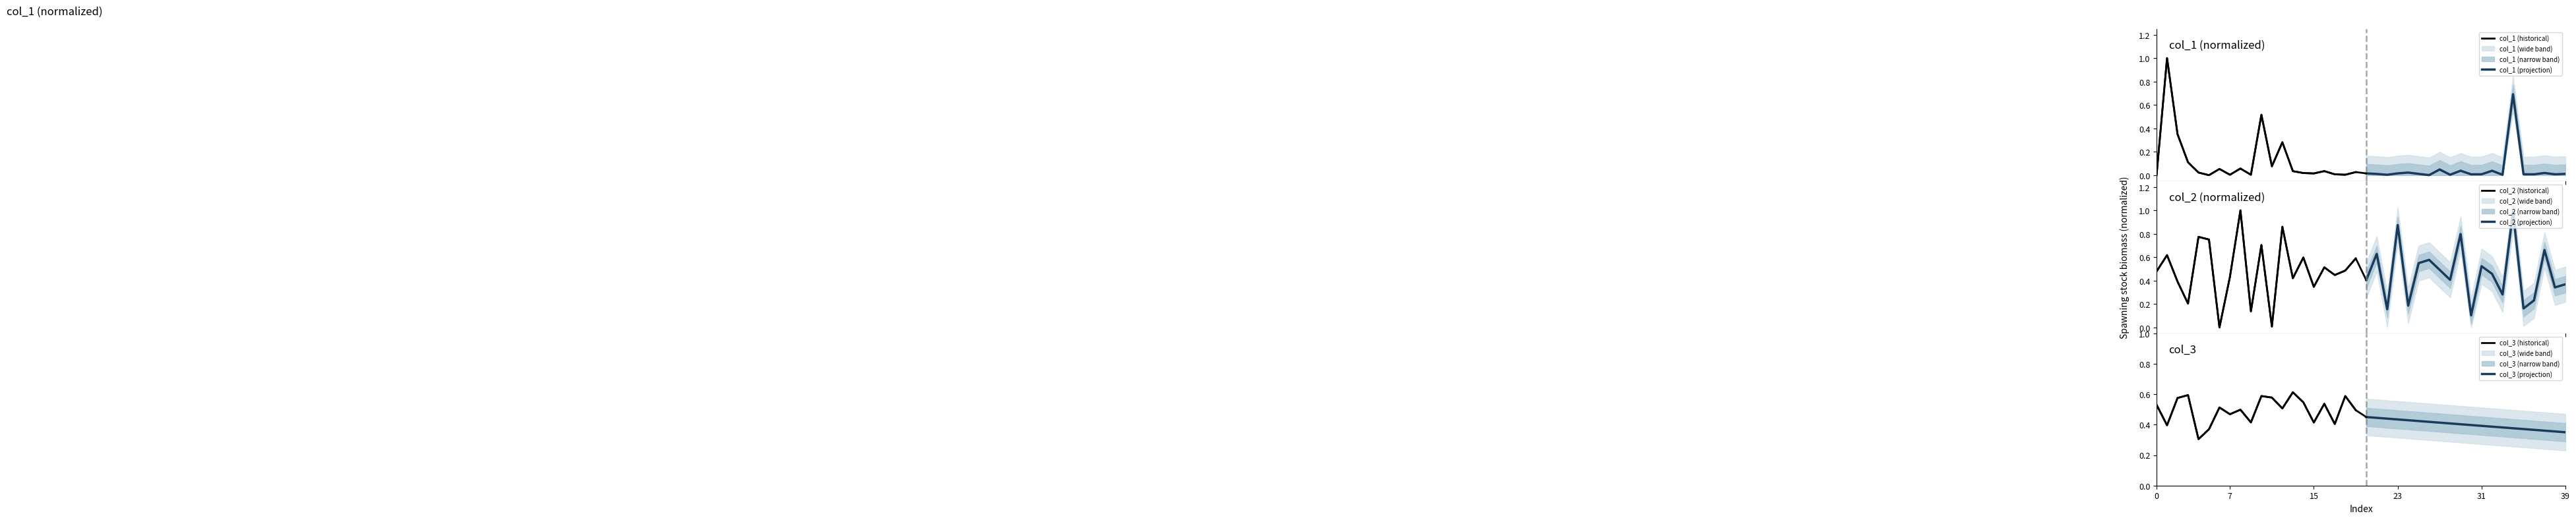

At how many categories does at least one series exceed 0?

20